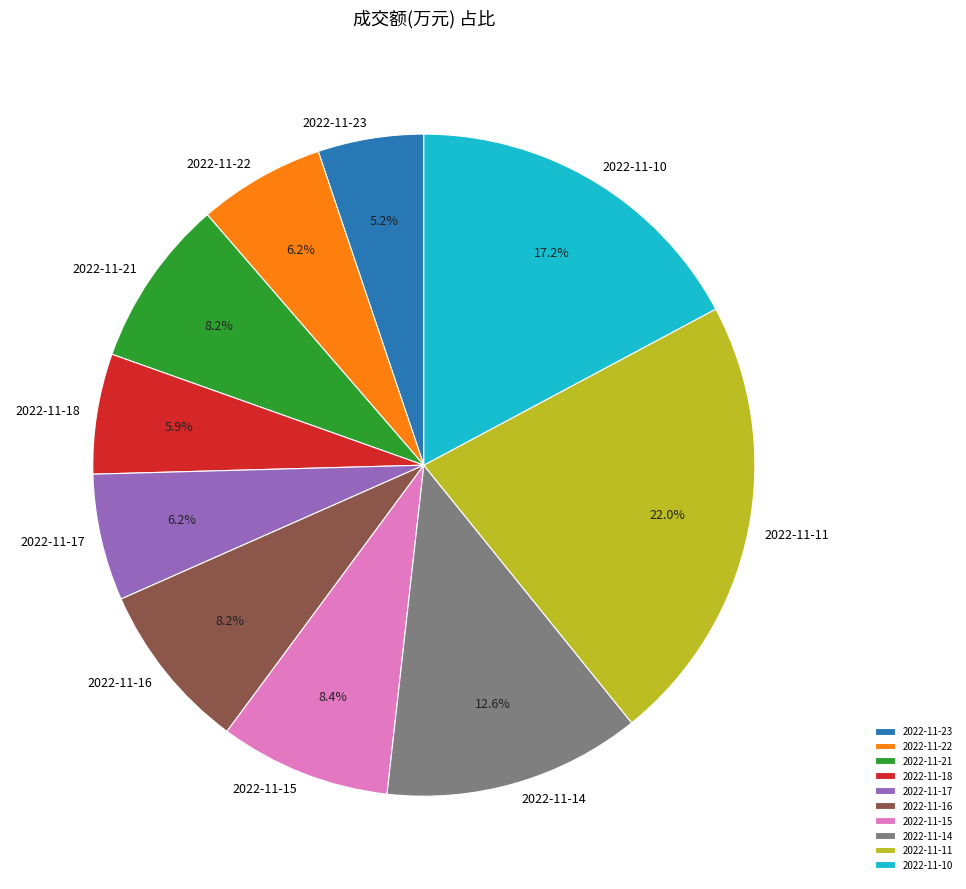

What is the ratio of the value at 2022-11-23 to the value at 2022-11-10?

0.3